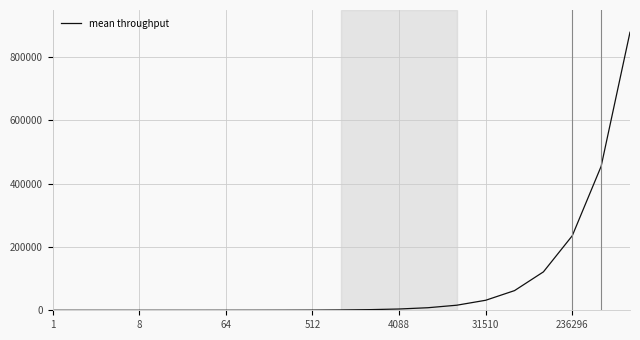

Does the chart have visible grid lines?

Yes